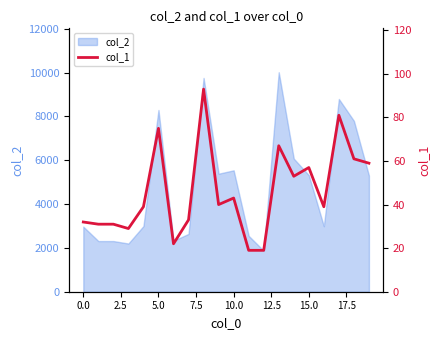

What is the maximum value for col_2?

10017